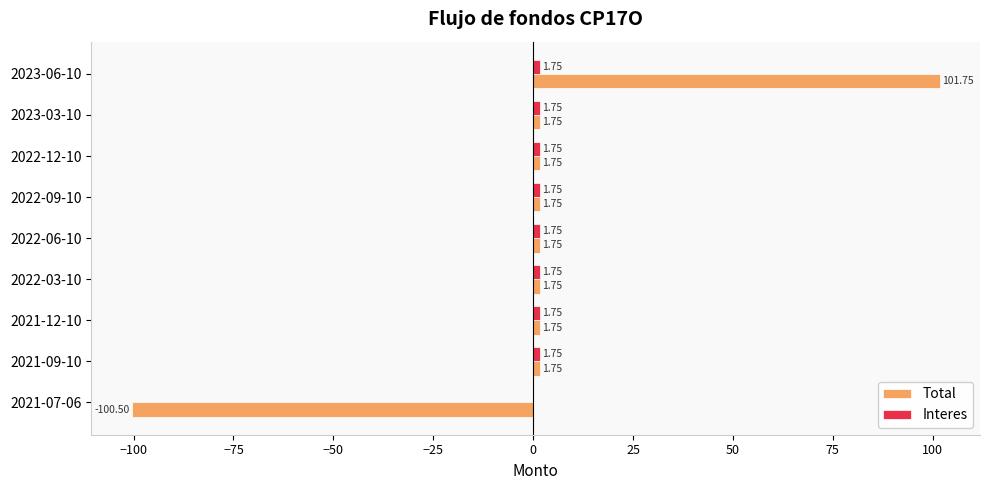

At which category is the sum across all series the highest?

2023-06-10